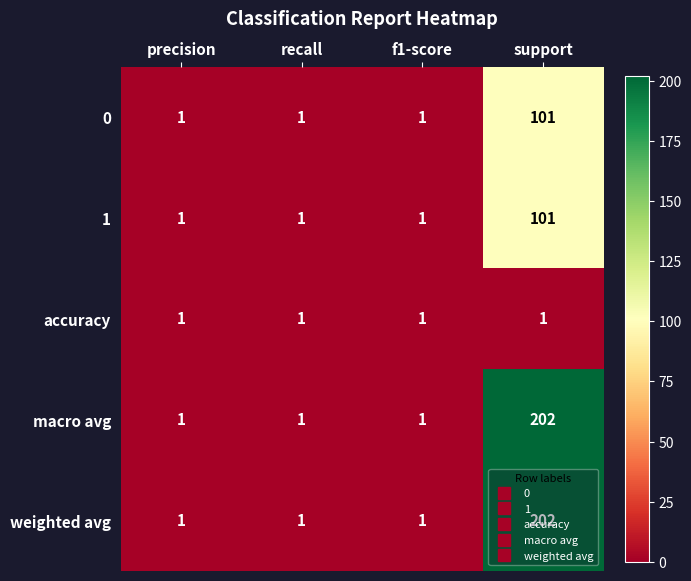

What is the total value across all series at f1-score?

5